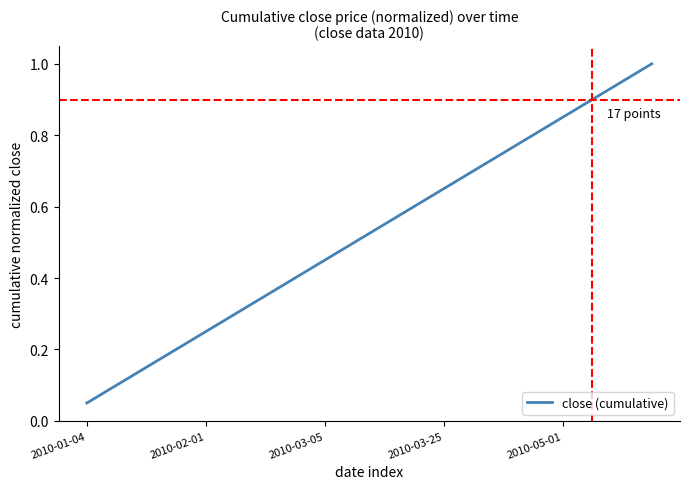

Where is the data nearest to the value 0?

2010-01-04